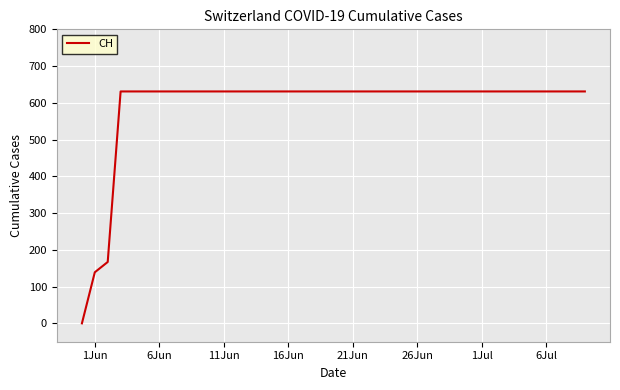

What is the greatest value displayed?

631